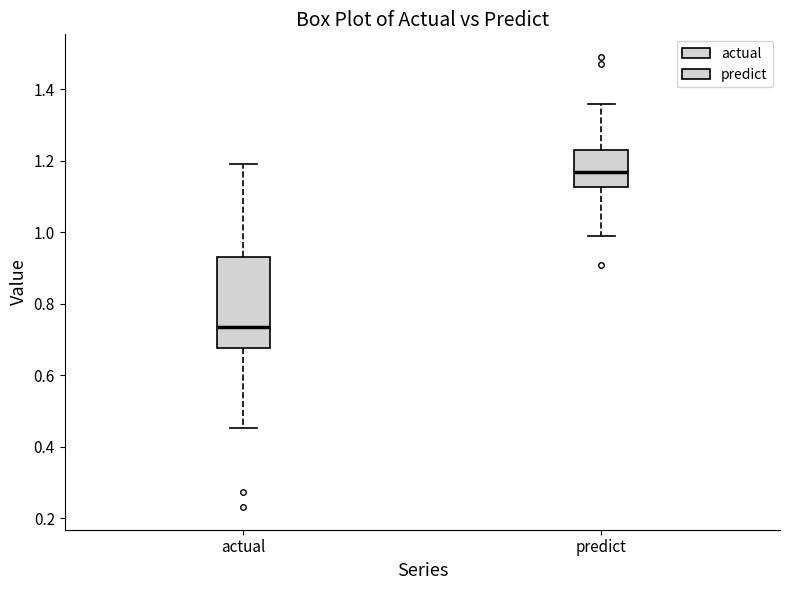

Where does the upper whisker of the box for actual end on the y-axis? The values are not printed on the chart, so give them approximately, as read against the axis.

1.20